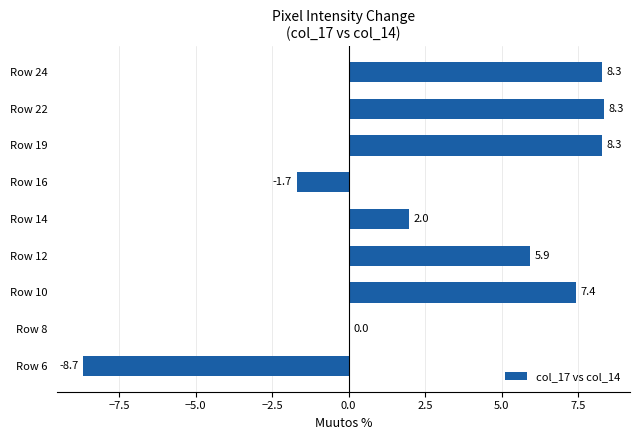

Is it true that the value at Row 22 is 13.2?

False